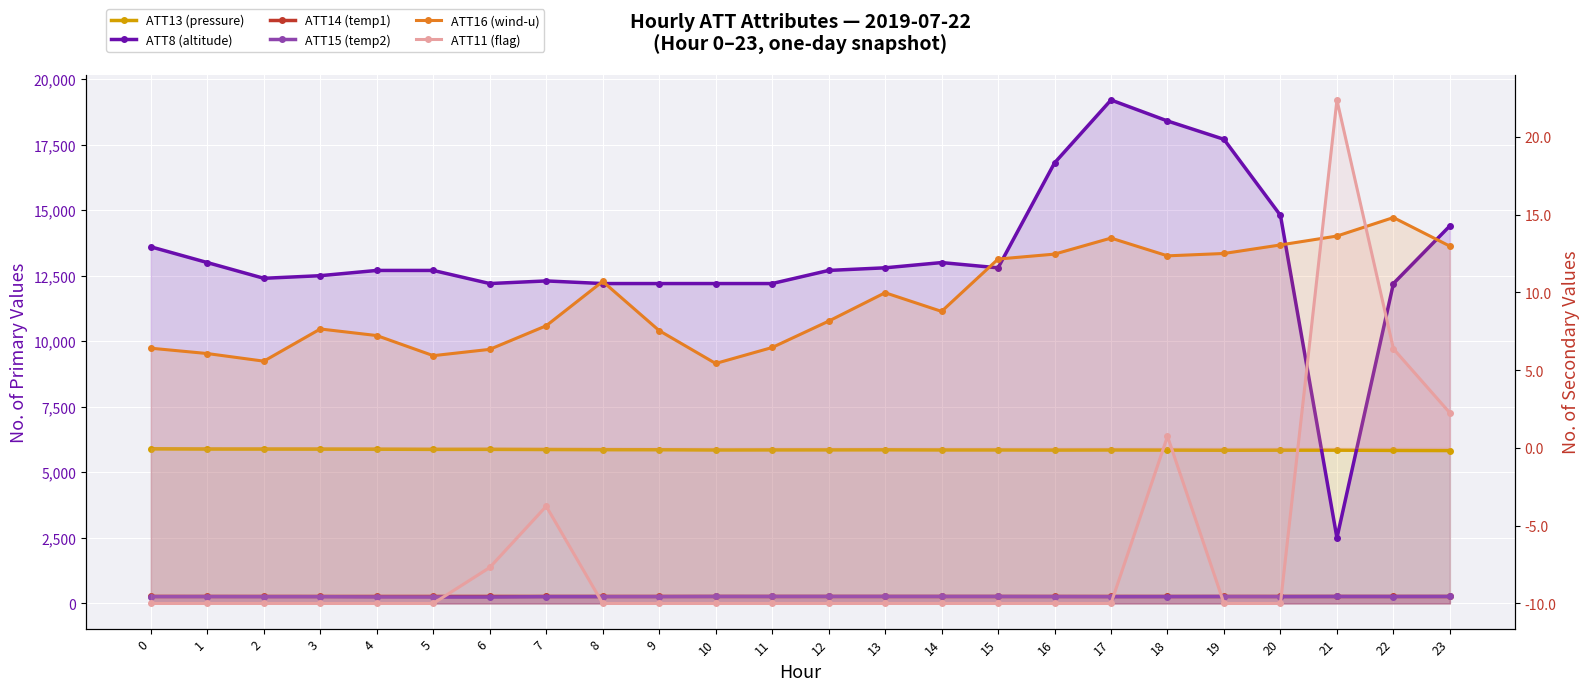

What is the sum of the ATT11 (flag) values at 5 and 13?

-20.0